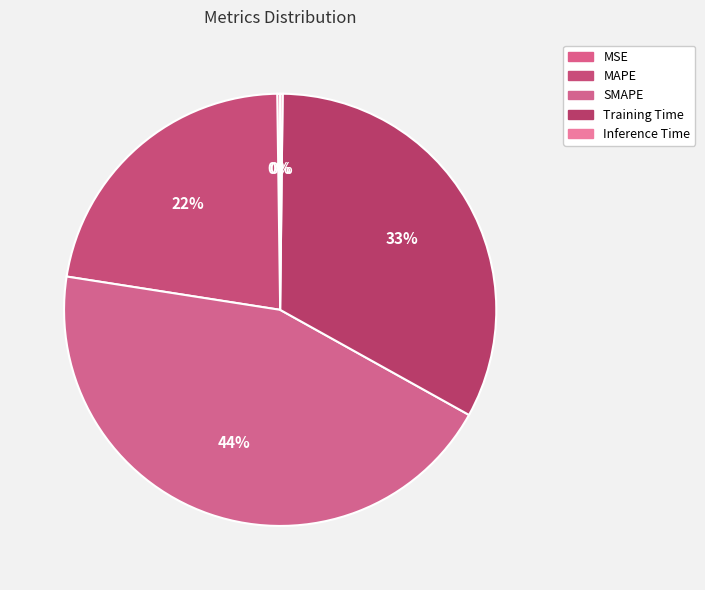

Approximately how many times larger is the value at SMAPE compared to Training Time?

1.3